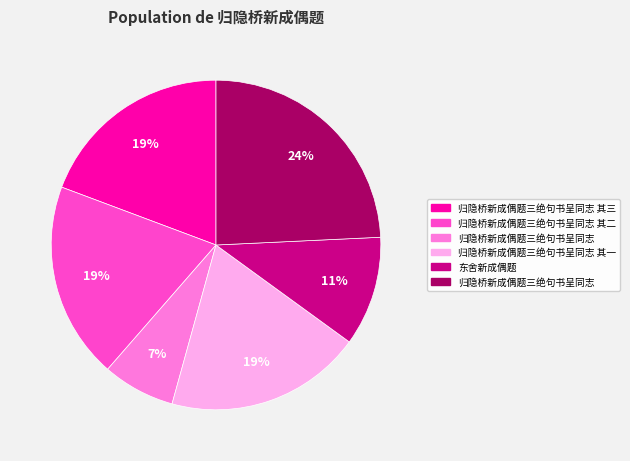

Is there any slice that represents more than half of the pie?

No